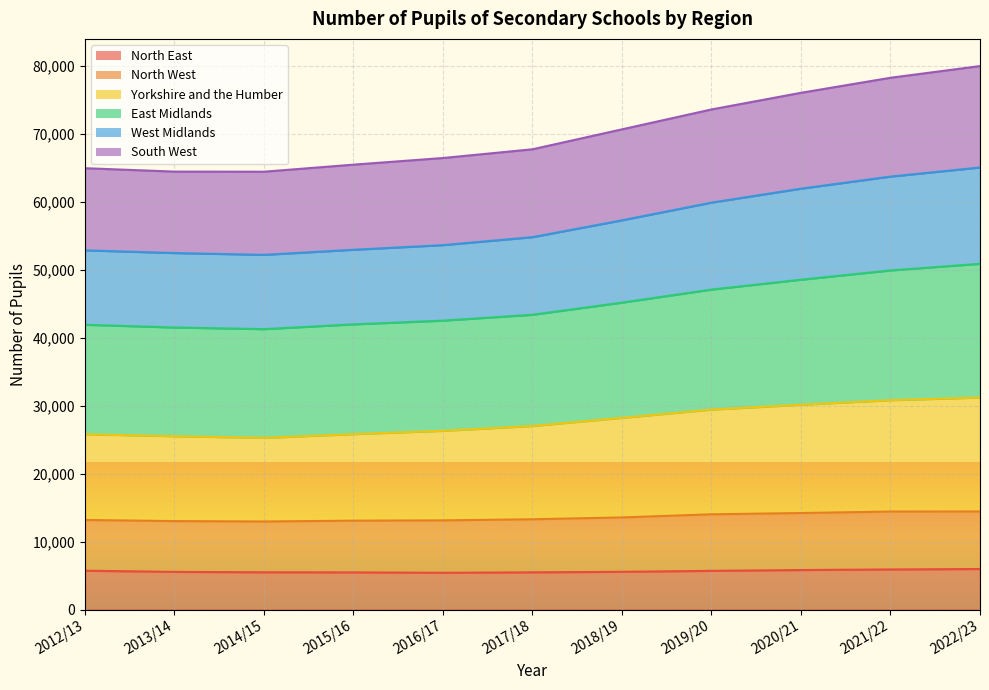

At which category does the chart reach its minimum across all series?

2016/17